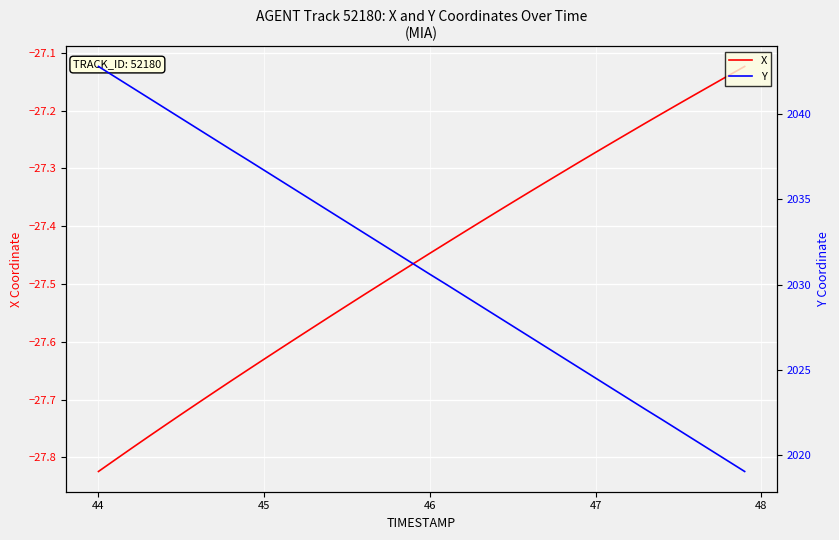

Reading left to right, extract all data points from this chart.

X: -27.8	-27.8	-27.8	-27.8	-27.7	-27.7	-27.7	-27.7	-27.7	-27.6	-27.6	-27.6	-27.6	-27.6	-27.6	-27.5	-27.5	-27.5	-27.5	-27.5	-27.4	-27.4	-27.4	-27.4	-27.4	-27.4	-27.3	-27.3	-27.3	-27.3	-27.3	-27.3	-27.2	-27.2	-27.2	-27.2	-27.2	-27.2	-27.1	-27.1
Y: 2042.8	2042.2	2041.6	2041.0	2040.4	2039.8	2039.1	2038.5	2037.9	2037.3	2036.7	2036.1	2035.5	2034.9	2034.3	2033.7	2033.0	2032.4	2031.8	2031.2	2030.6	2030.0	2029.4	2028.8	2028.2	2027.6	2027.0	2026.3	2025.7	2025.1	2024.5	2023.9	2023.3	2022.7	2022.1	2021.5	2020.9	2020.3	2019.7	2019.0